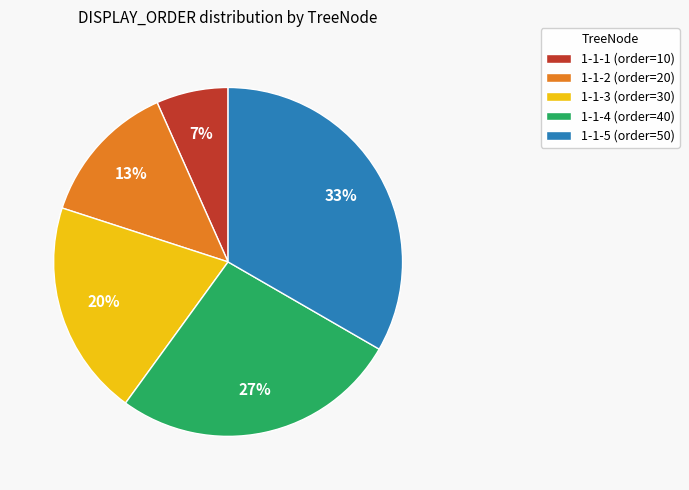

Which has a higher value, 1-1-3 (order=30) or 1-1-5 (order=50)?

1-1-5 (order=50)